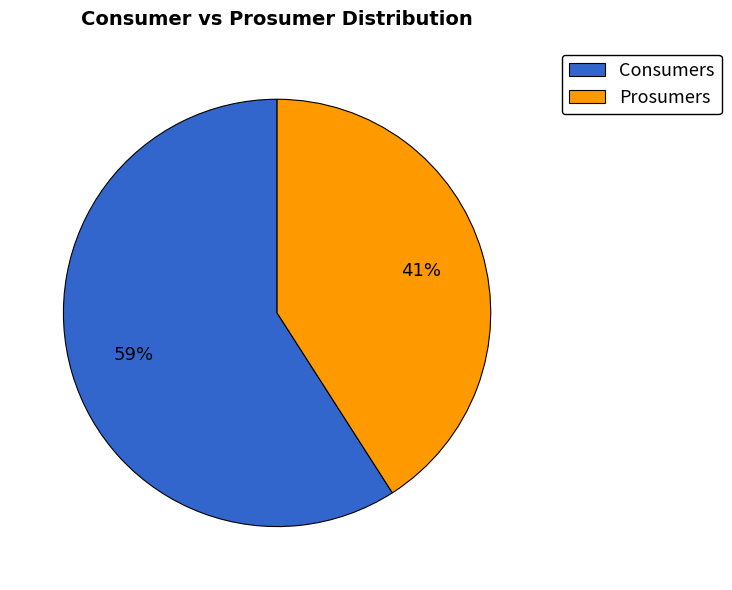

To the nearest percent, what is the difference between the Prosumers and Consumers slice percentages?

18%